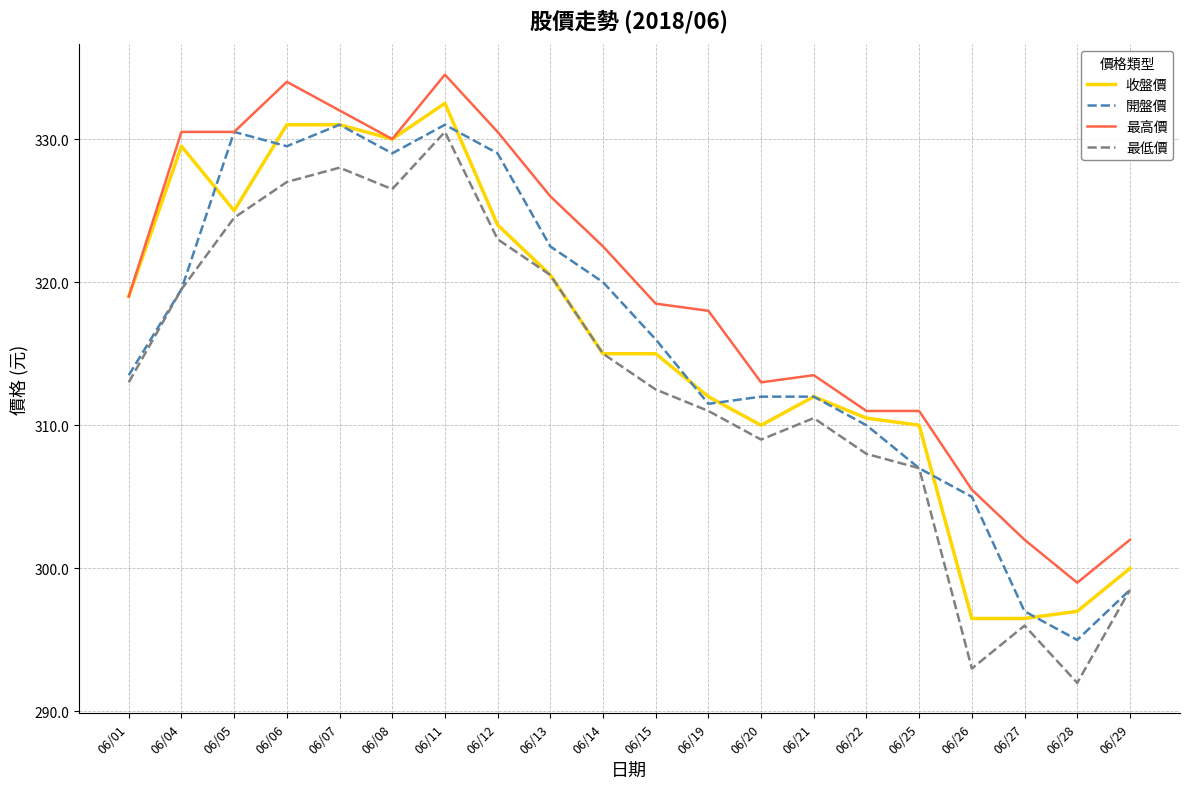

The value of 最低價 at 06/13 is 320.5. True or false?

True